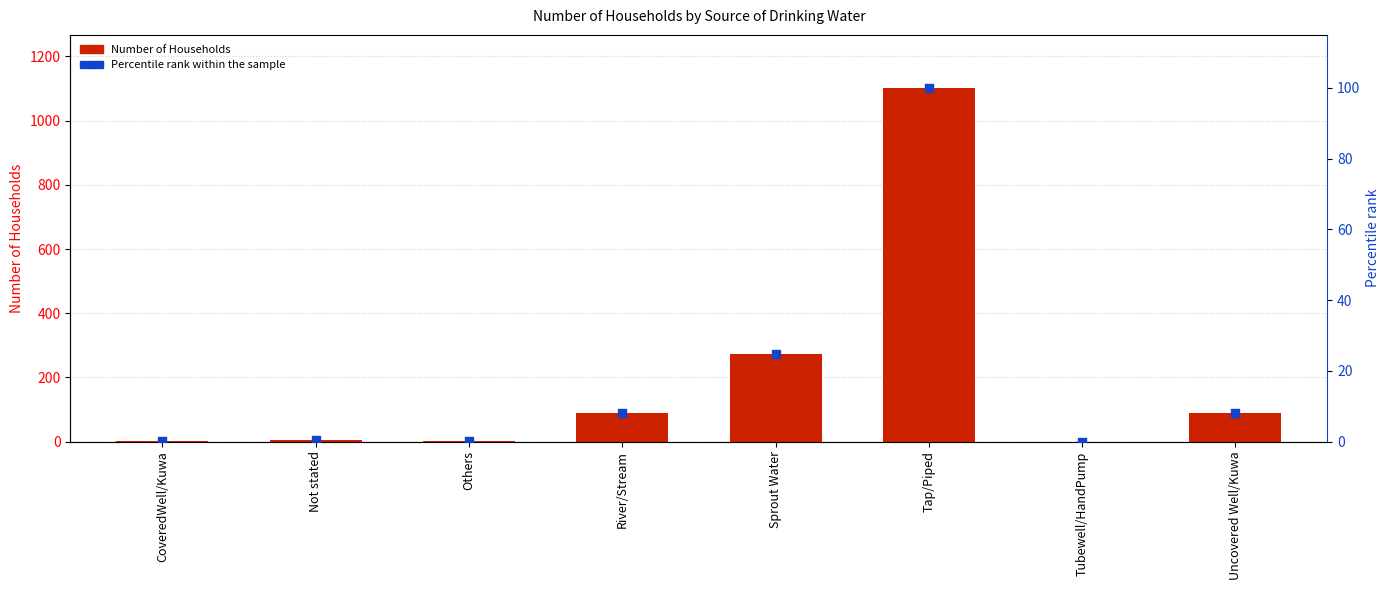

Which series has the widest spread of Y values?

Number of Households